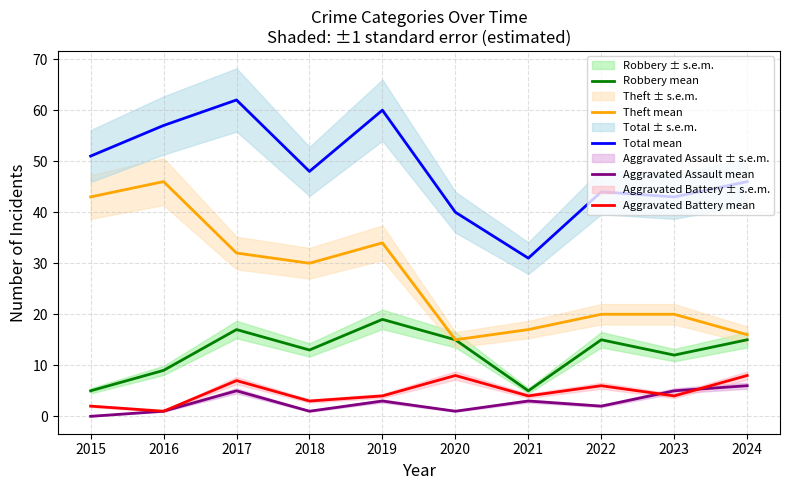

Is it true that Robbery mean equals 26 at 2022?

False